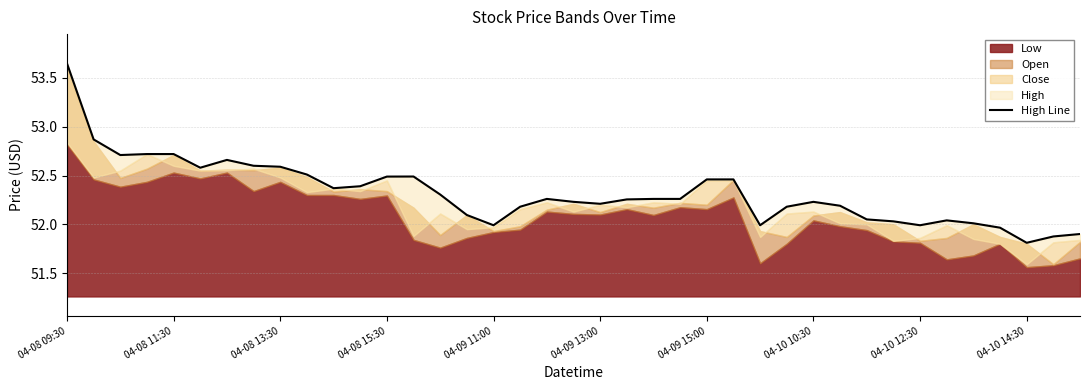

Reading left to right, transcribe all the data shown in this chart.

53.7	52.9	52.7	52.7	52.7	52.6	52.7	52.6	52.6	52.5	52.4	52.4	52.5	52.5	52.3	52.1	52.0	52.2	52.3	52.2	52.2	52.3	52.3	52.3	52.5	52.5	52.0	52.2	52.2	52.2	52.0	52.0	52.0	52.0	52.0	52.0	51.8	51.9	51.9